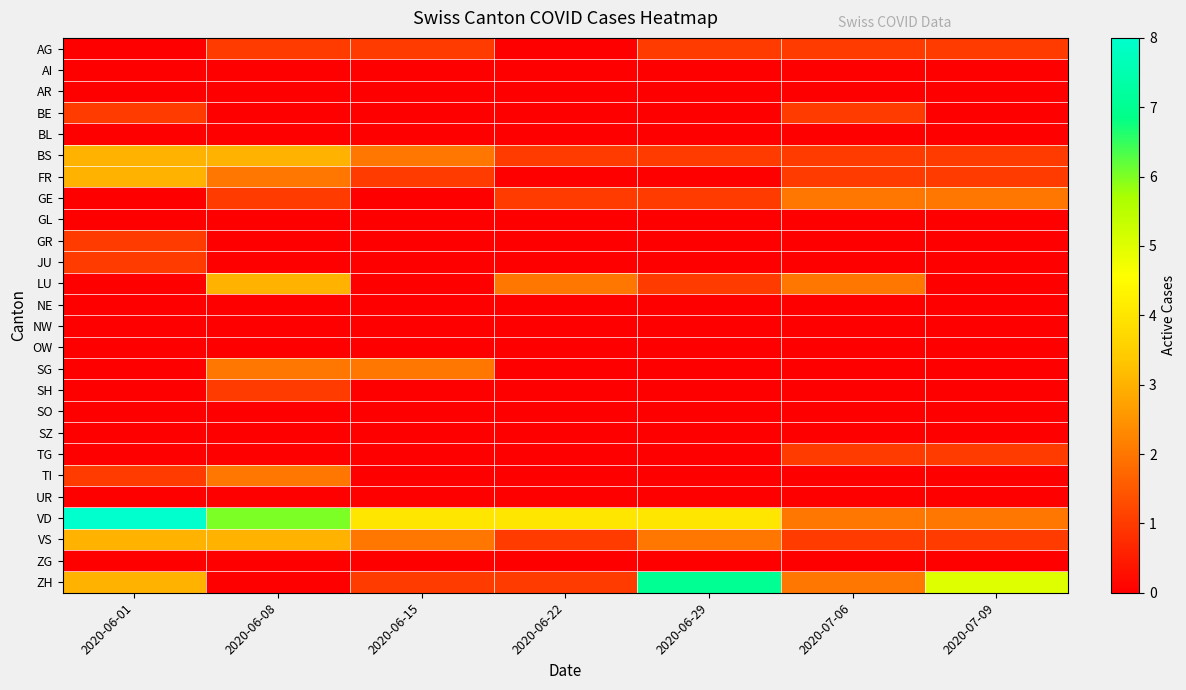

Which series has the largest range (max minus min)?

ZH